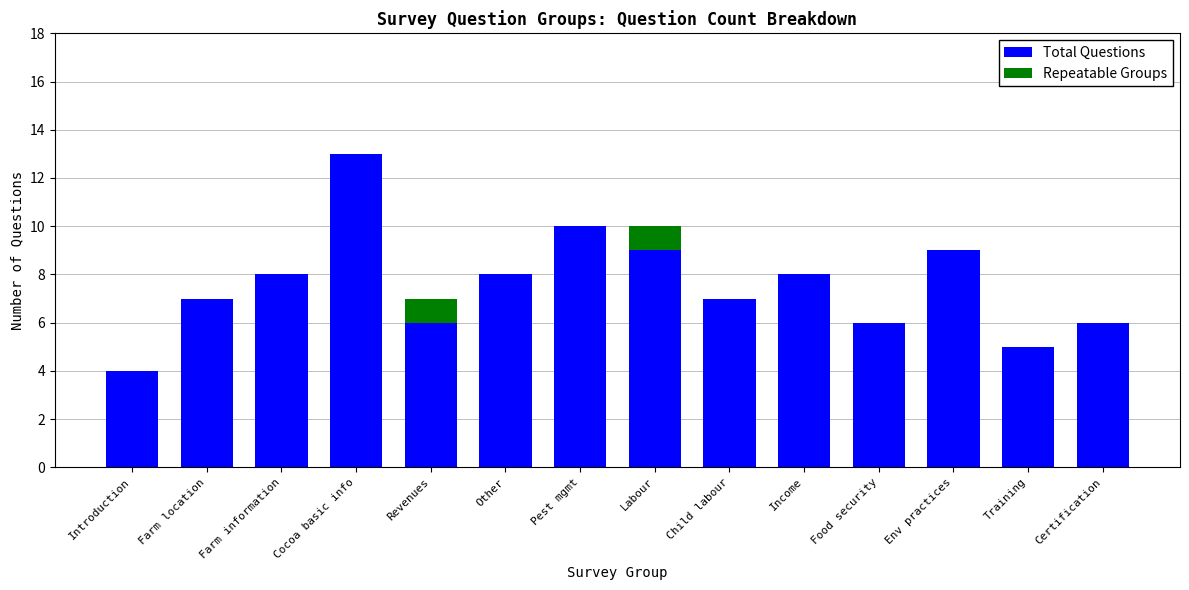

What is the total value across all series at Farm location?

7